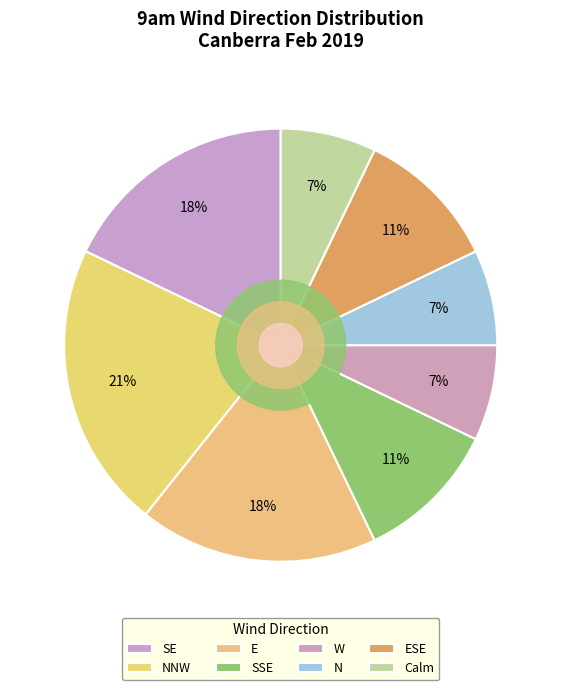

Which slice is the smallest?

N